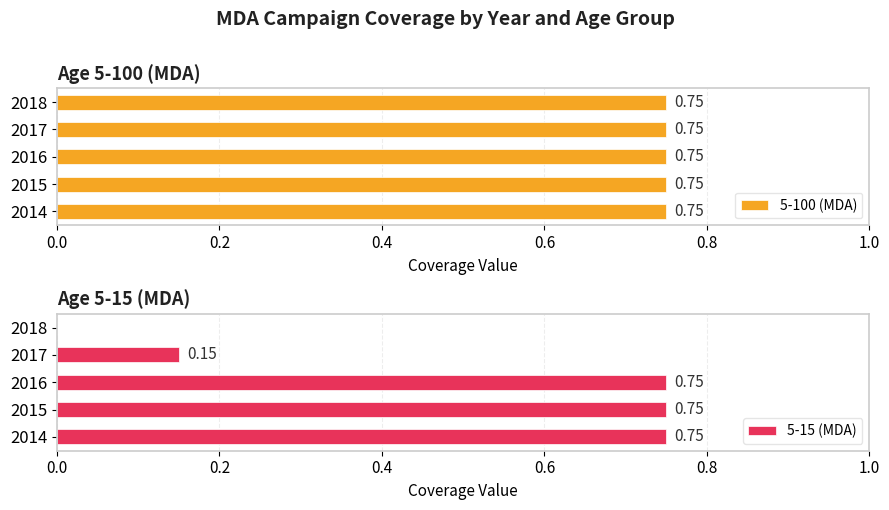

What is the sum of the 5-15 (MDA) values at 2015 and 2014?

1.5